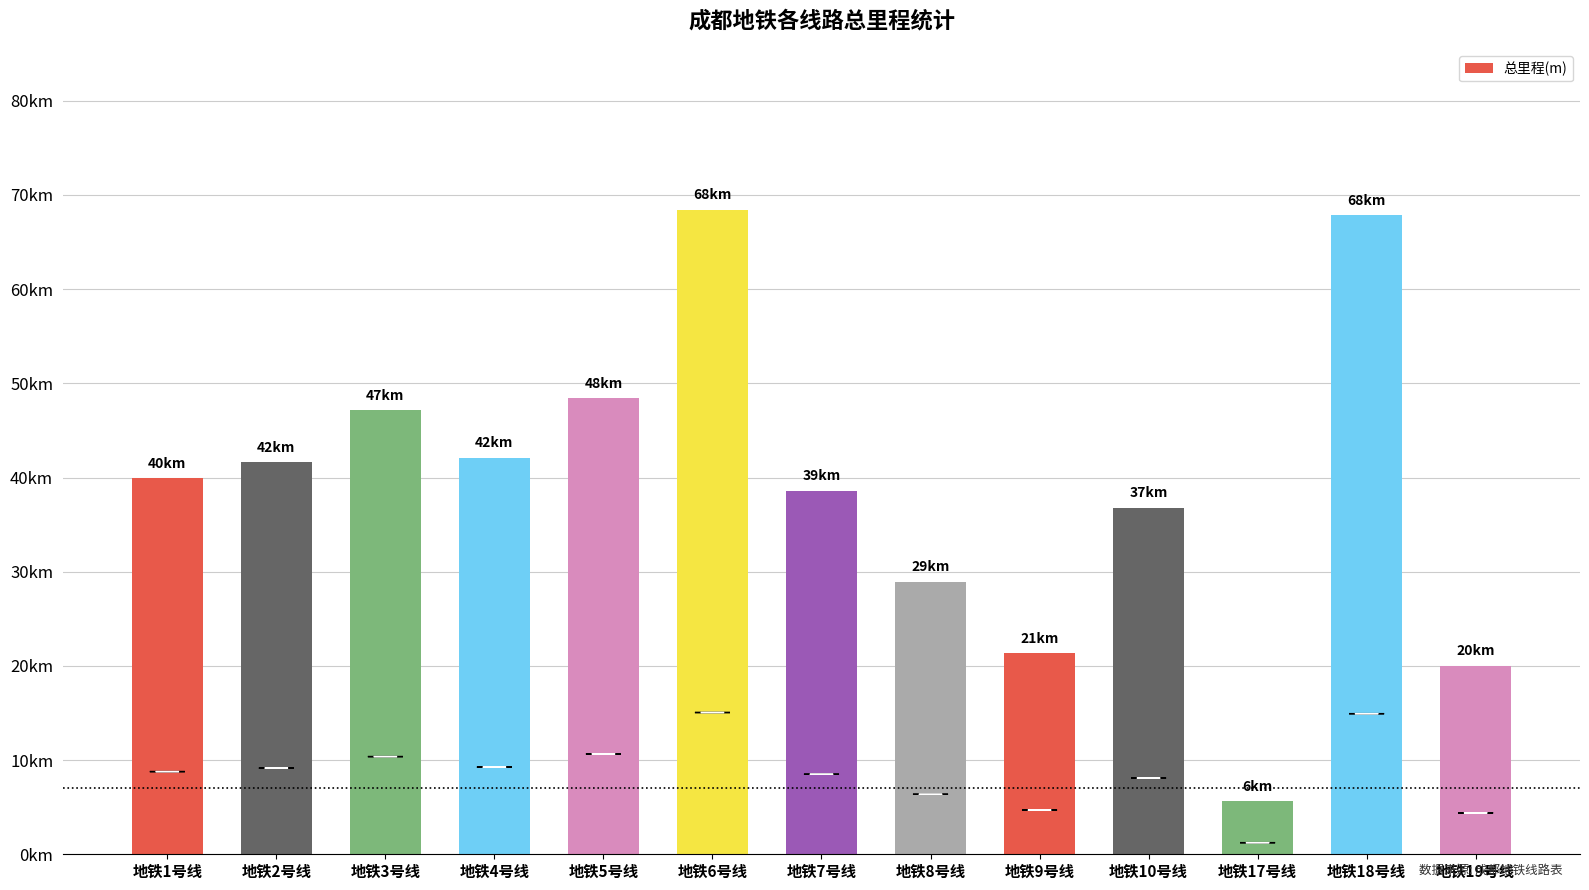

At which label does the data first exceed 39903?

地铁2号线